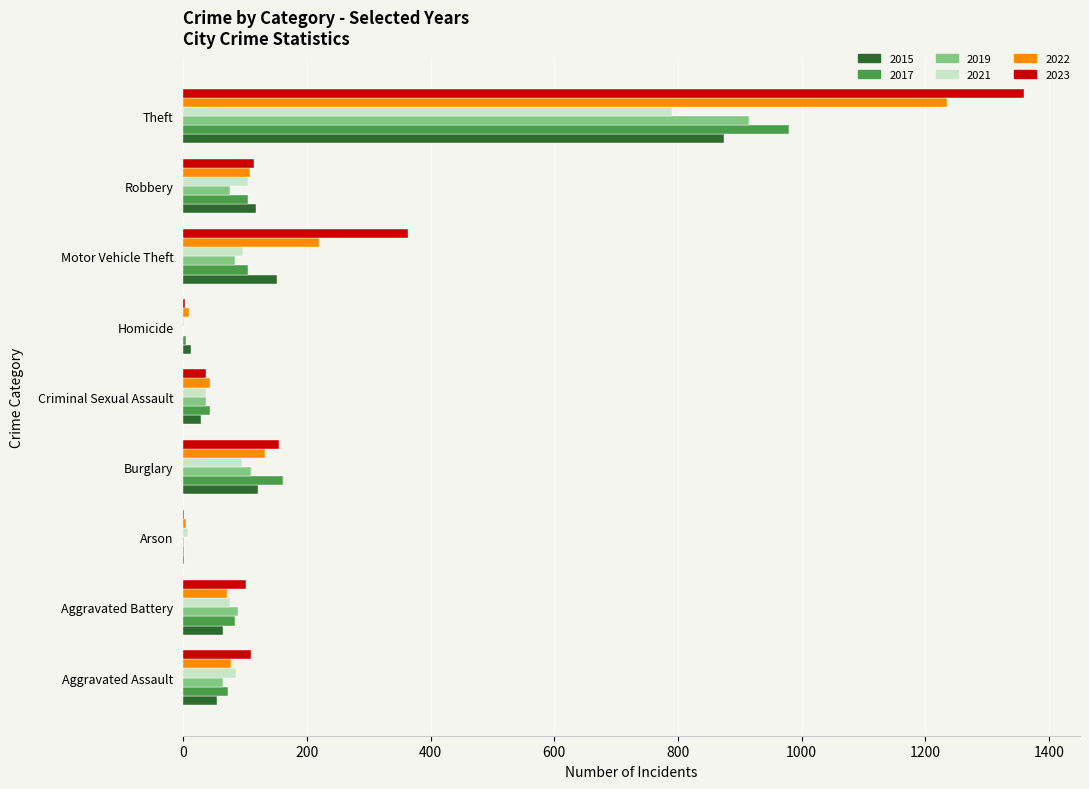

At which category is the sum across all series the highest?

Theft